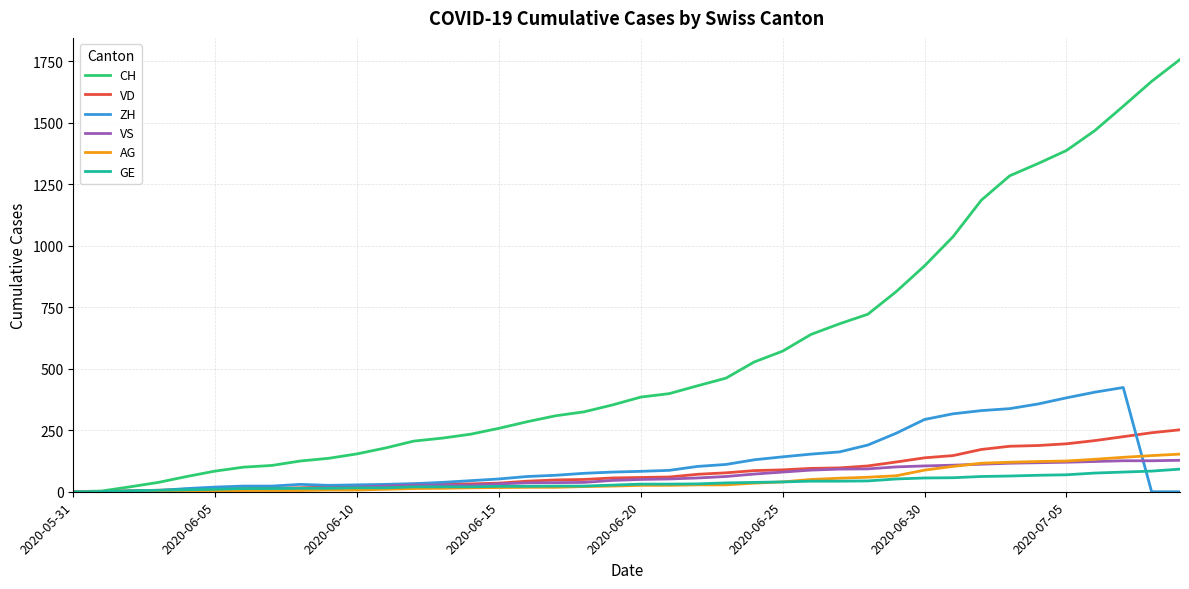

What is the difference between the second highest and minimum values in the VS series?

126